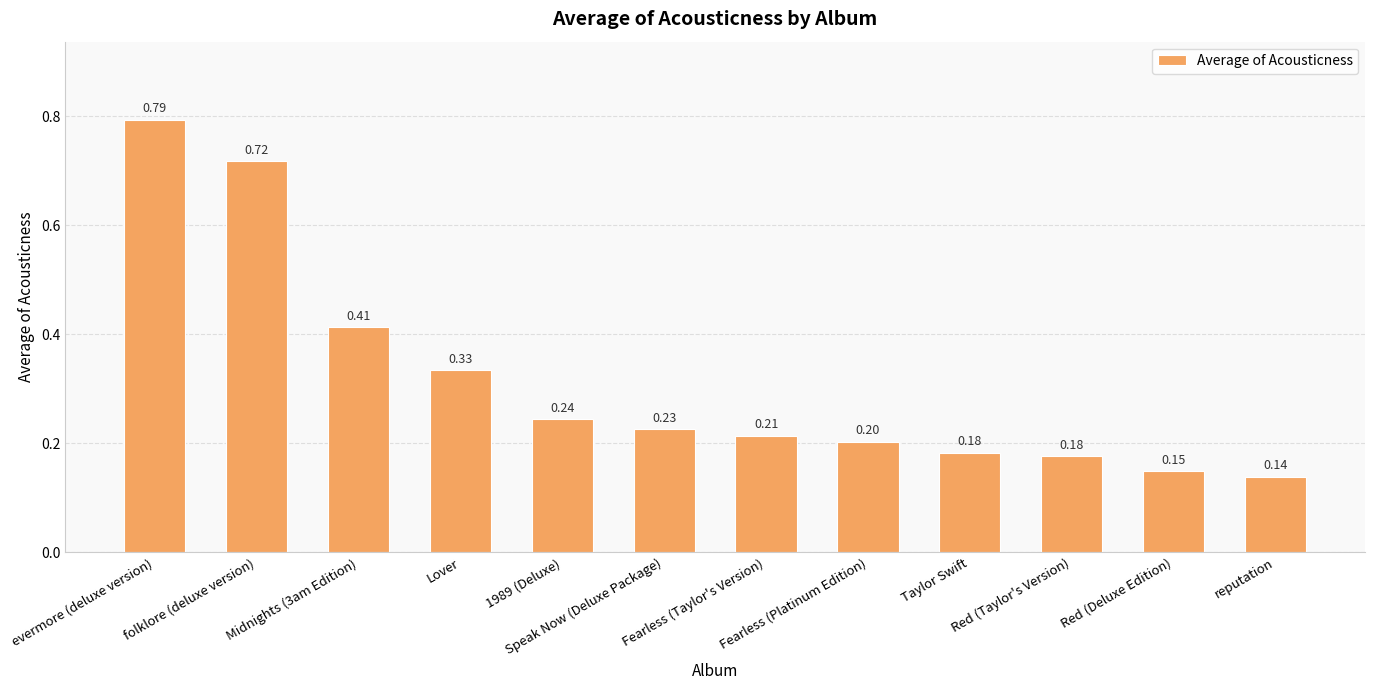

What position from the left is Speak Now (Deluxe Package)?

6